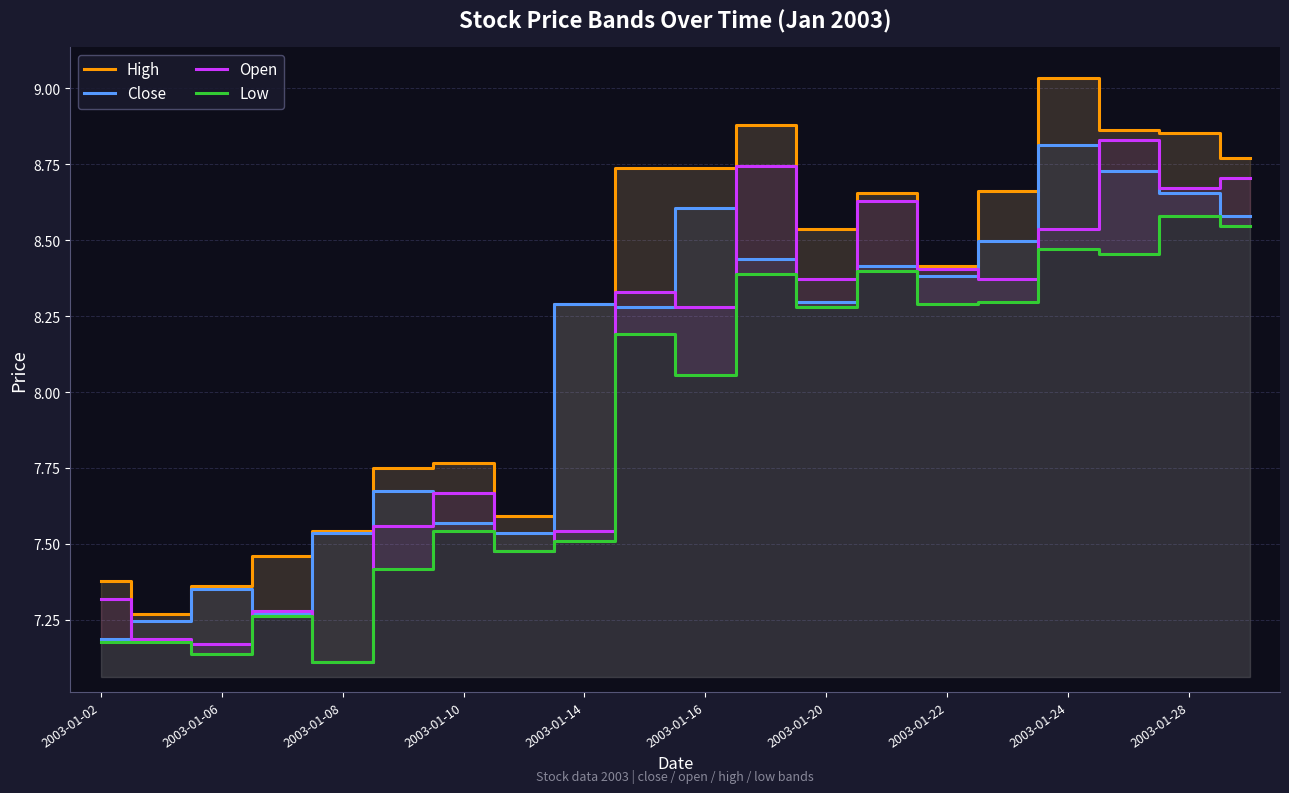

Reading right to left, extract all data points from this chart.

High: 8.8	8.9	8.9	9.0	8.7	8.4	8.7	8.5	8.9	8.7	8.7	8.3	7.6	7.8	7.8	7.5	7.5	7.4	7.3	7.4
Close: 8.6	8.7	8.7	8.8	8.5	8.4	8.4	8.3	8.4	8.6	8.3	8.3	7.5	7.6	7.7	7.5	7.3	7.4	7.2	7.2
Open: 8.7	8.7	8.8	8.5	8.4	8.4	8.6	8.4	8.7	8.3	8.3	7.5	7.5	7.7	7.6	7.1	7.3	7.2	7.2	7.3
Low: 8.5	8.6	8.5	8.5	8.3	8.3	8.4	8.3	8.4	8.1	8.2	7.5	7.5	7.5	7.4	7.1	7.3	7.1	7.2	7.2